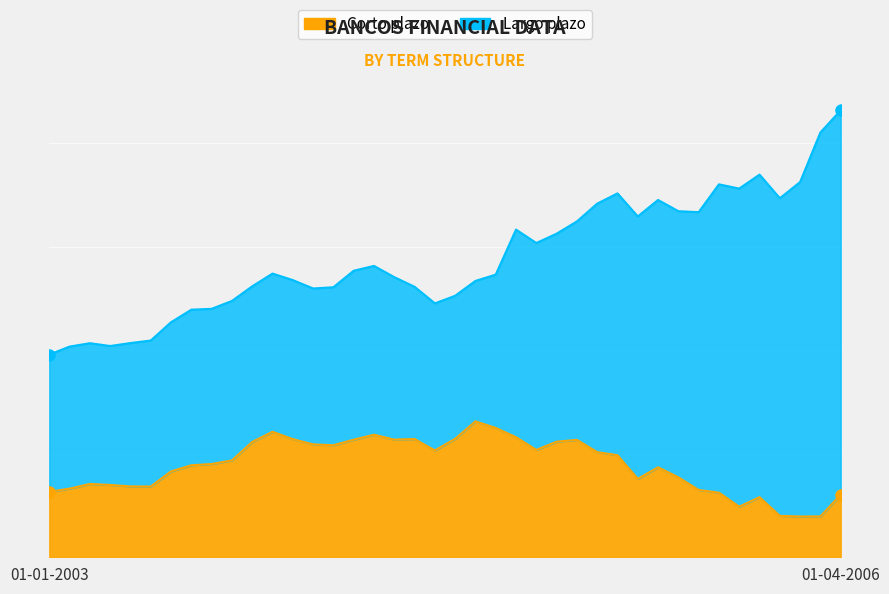

At which label does the data first exceed 1872?

01-11-2003